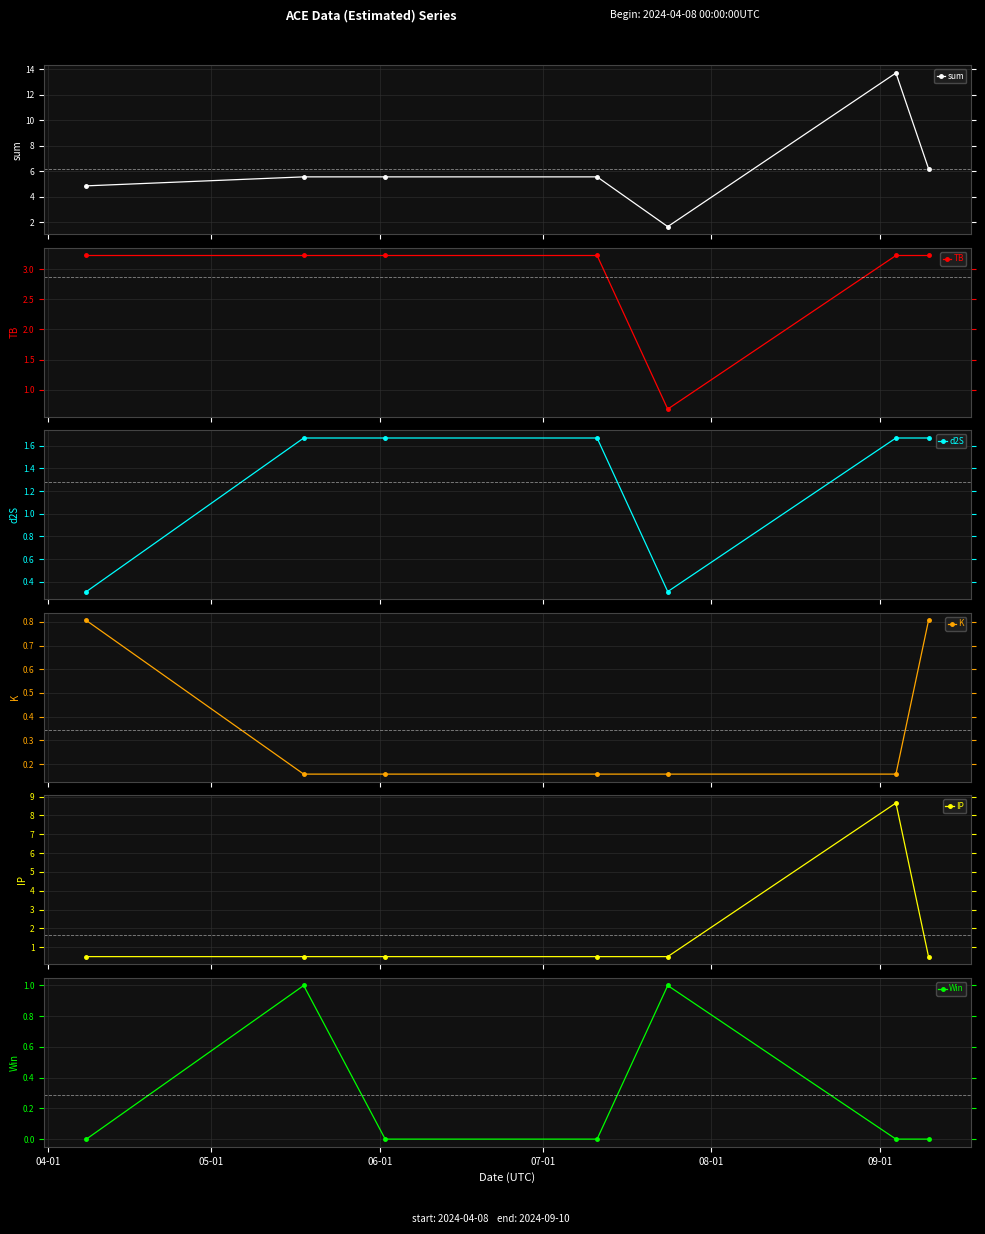

What is the lowest value of the sum series?

1.6